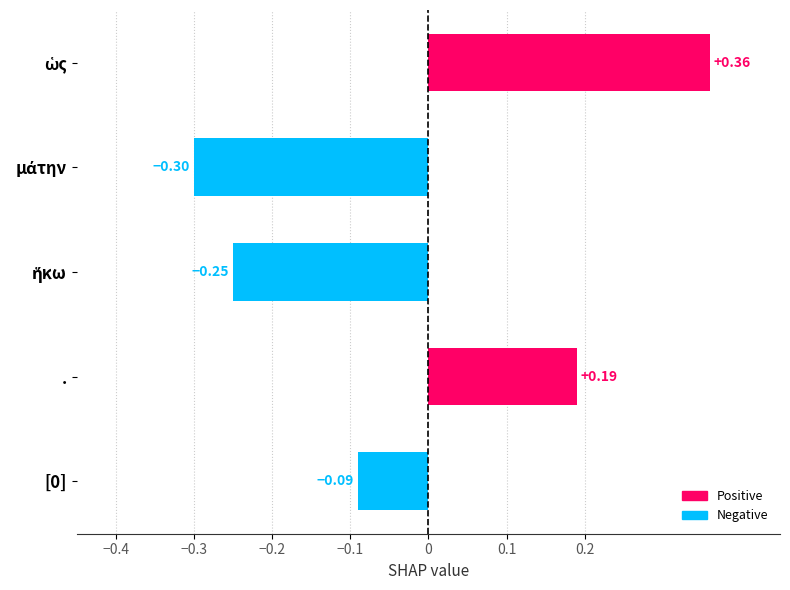

What is the difference between the maximum and minimum values?

0.7